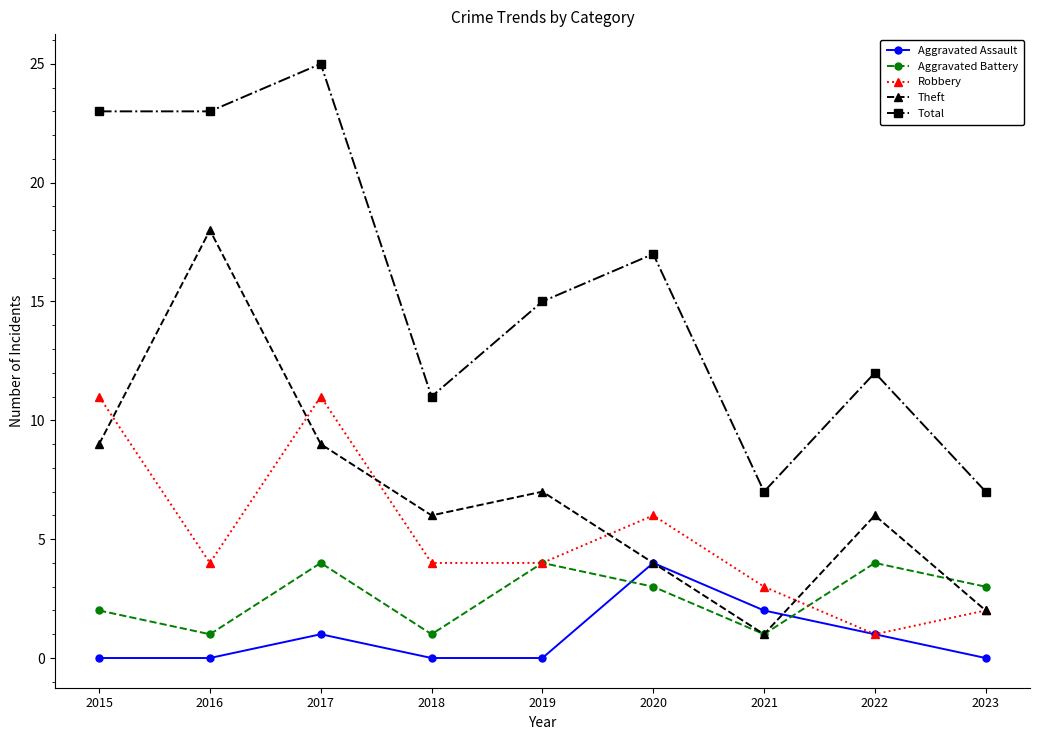

Where does the Theft series first go above 6?

2015